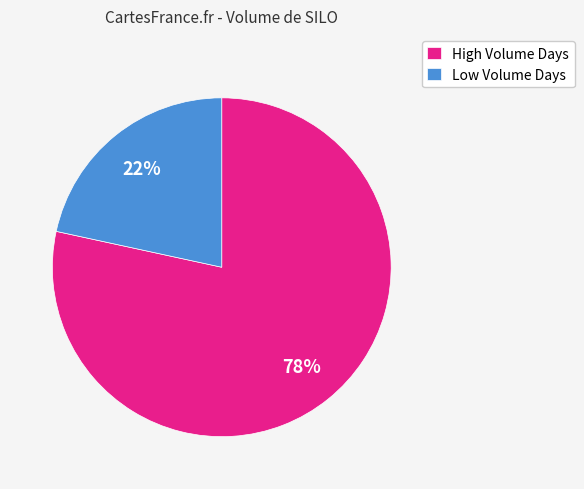

The High Volume Days slice represents 83% of the pie. True or false?

False